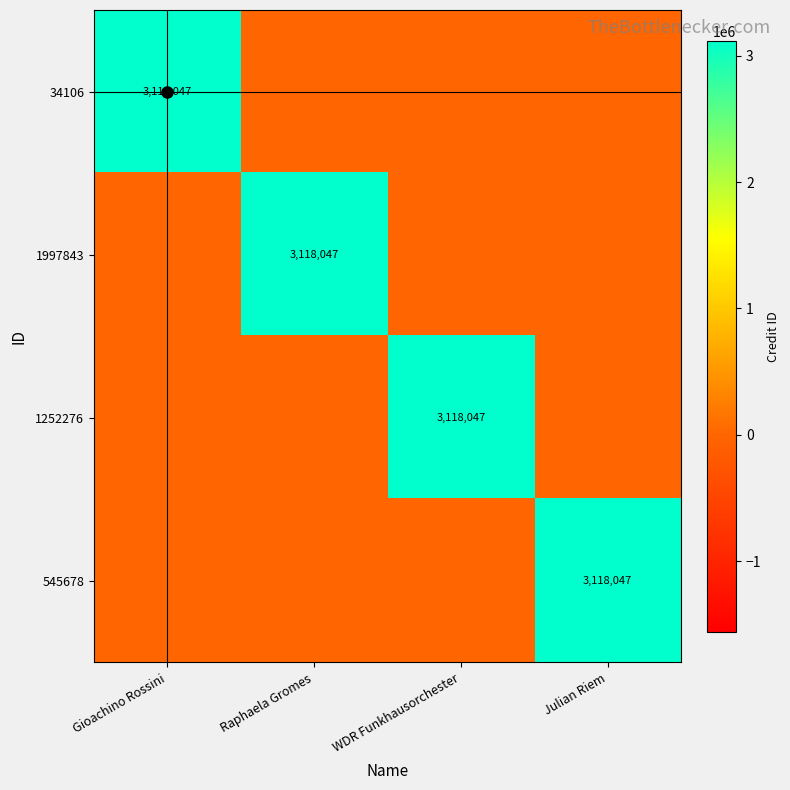

What is the total value across all series at Julian Riem?

3118047